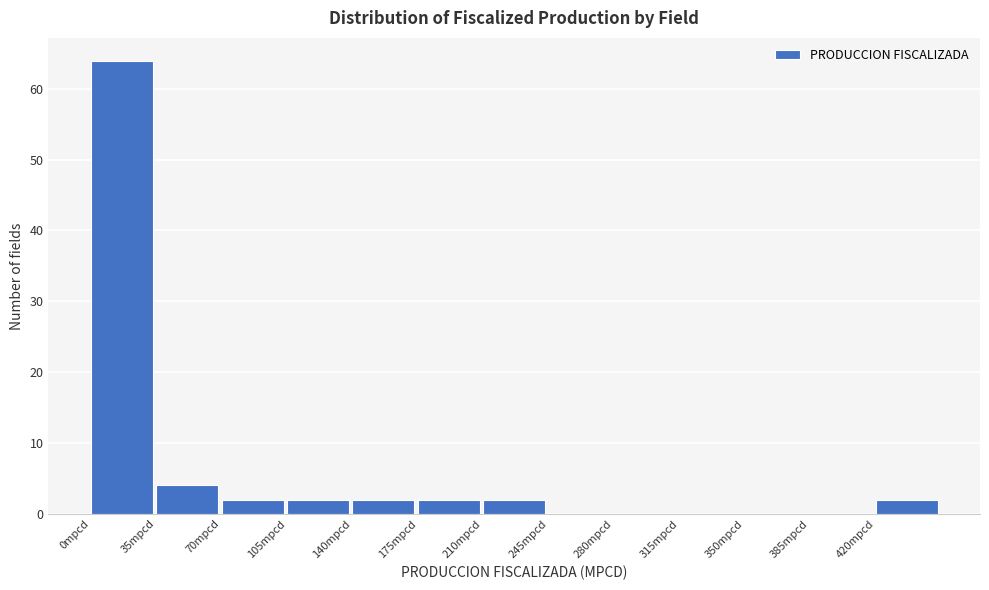

Which range on the x-axis has the tallest bar?

0 to 35